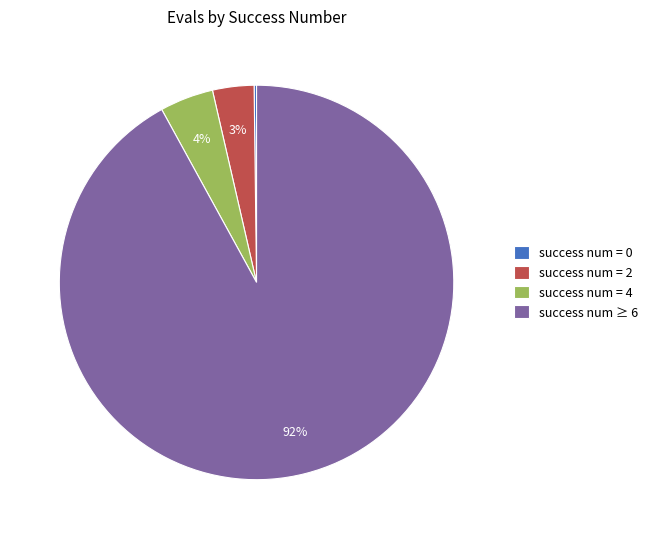

To the nearest percent, what percentage of the pie is success num = 4?

4%